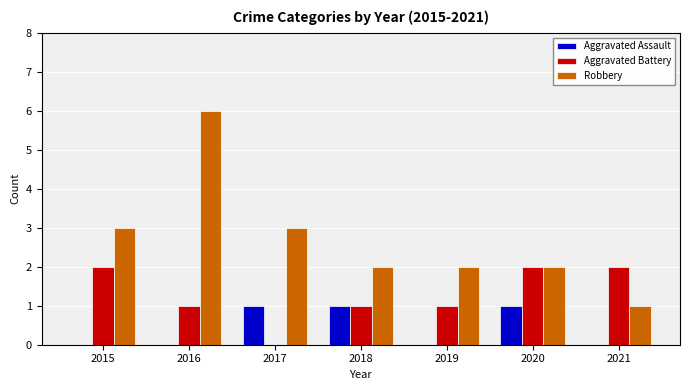

Reading right to left, list all the values displayed in this chart.

Aggravated Assault: 2021=0	2020=1	2019=0	2018=1	2017=1	2016=0	2015=0
Aggravated Battery: 2021=2	2020=2	2019=1	2018=1	2017=0	2016=1	2015=2
Robbery: 2021=1	2020=2	2019=2	2018=2	2017=3	2016=6	2015=3